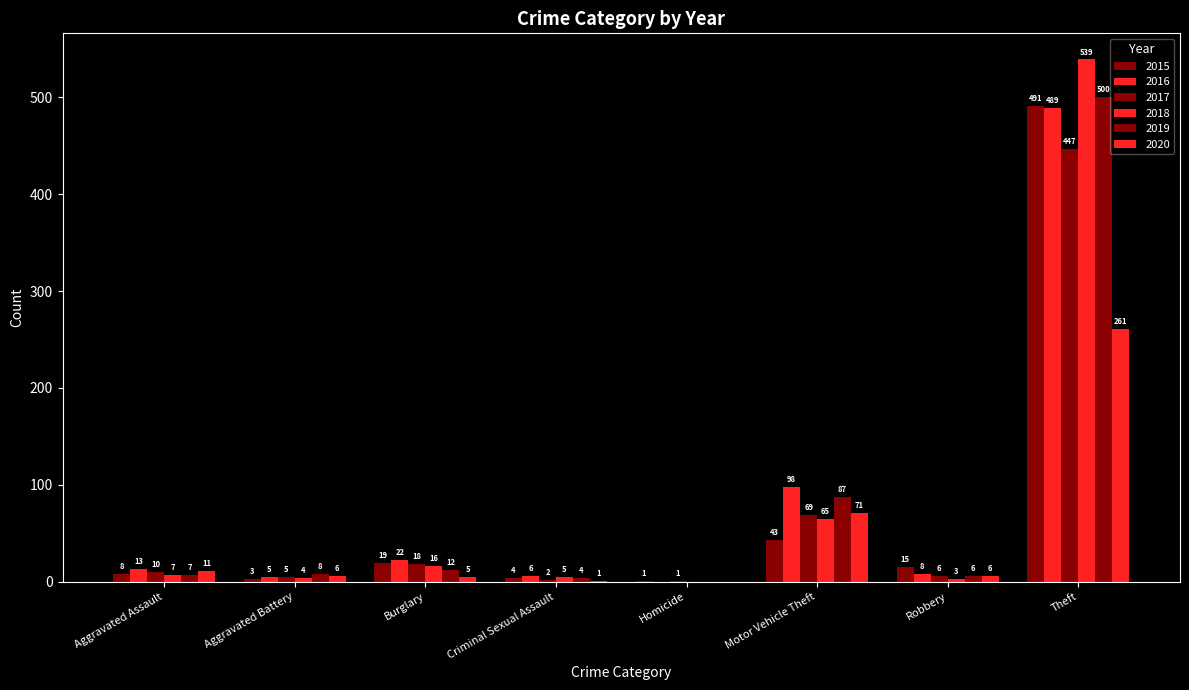

What is the label of the 4th bar from the right?

Homicide